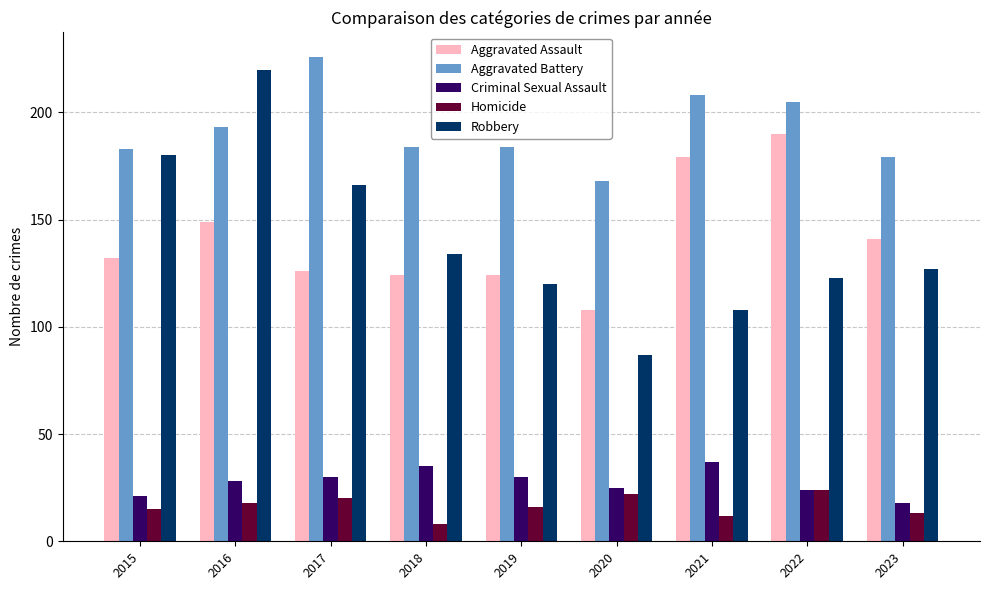

How many groups of bars are there?

9